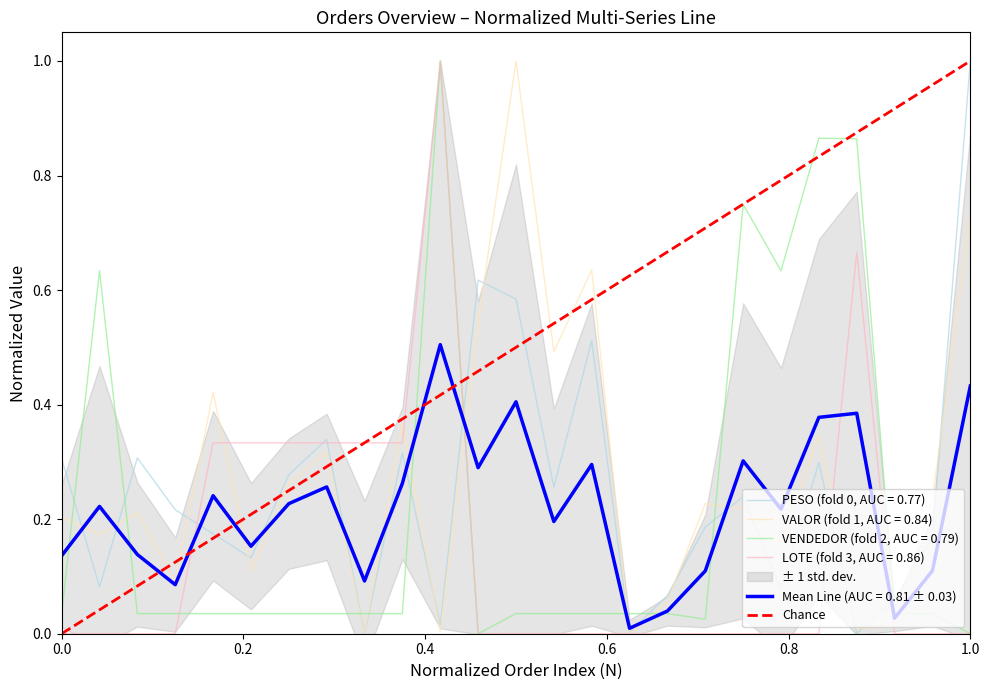

What is the highest value of the PESO (fold 0, AUC = 0.77) series?

1.0